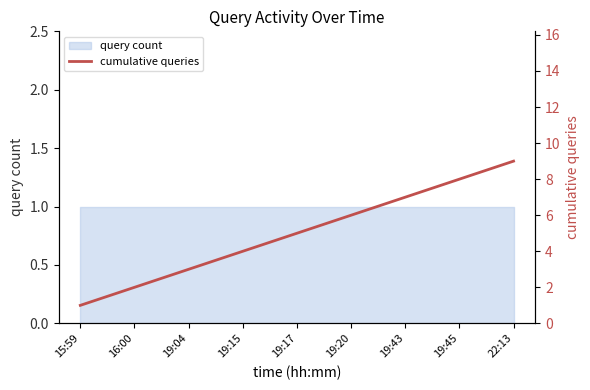

Between 19:15 and 19:20, which is larger?

19:20